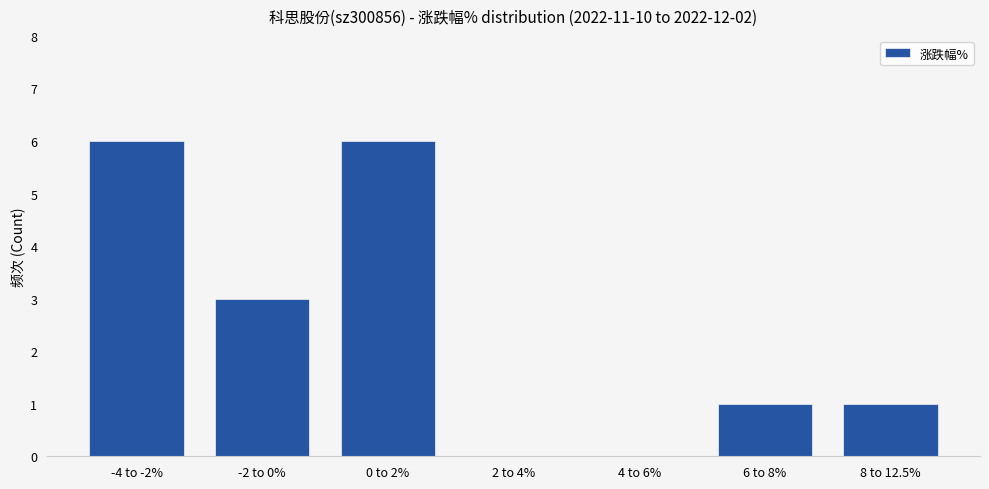

What is the greatest value displayed?

6